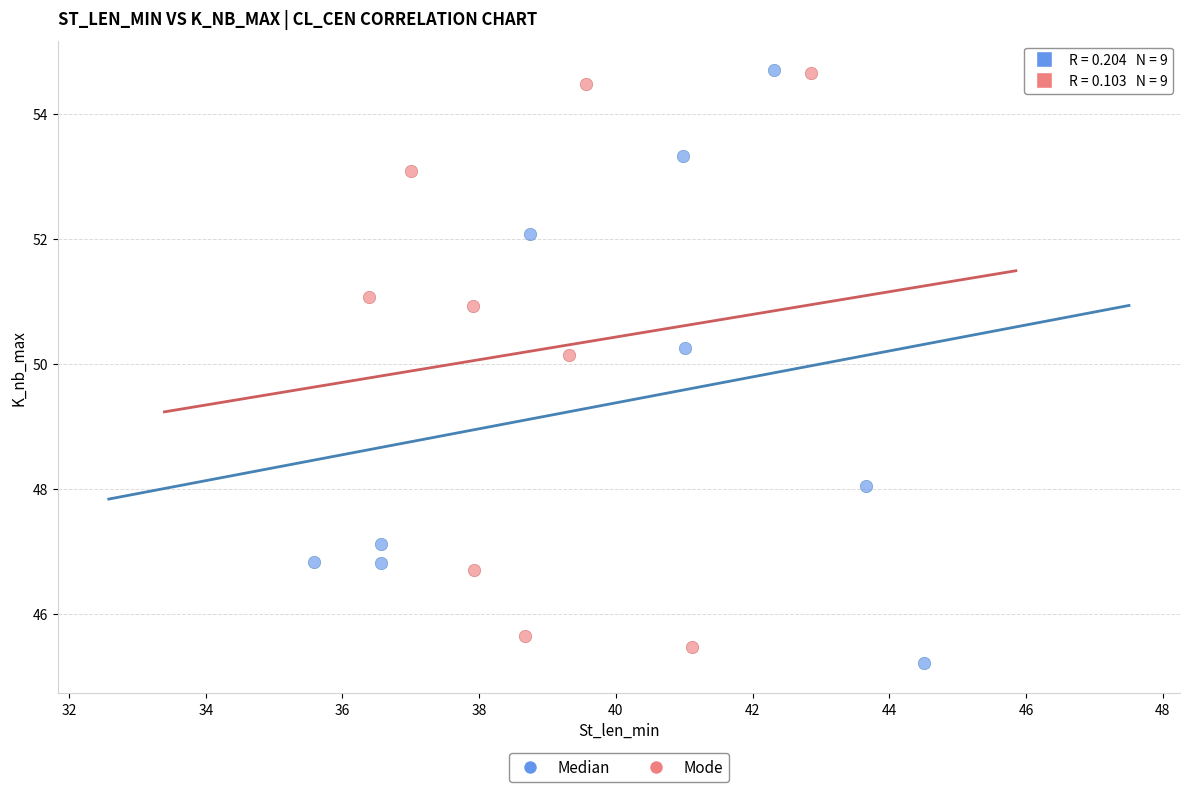

Which series has the widest spread of Y values?

Median